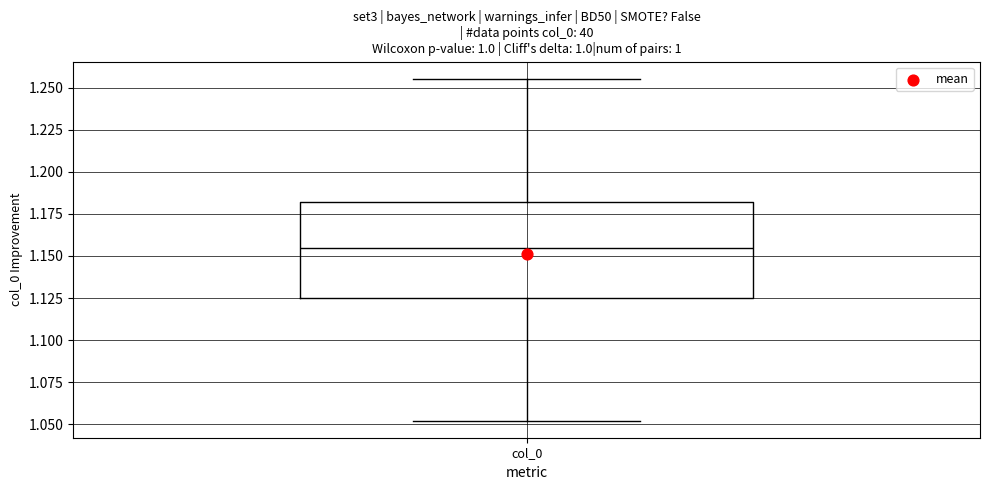

Where does the upper whisker of the box for col_0 end on the y-axis? The values are not printed on the chart, so give them approximately, as read against the axis.

1.255